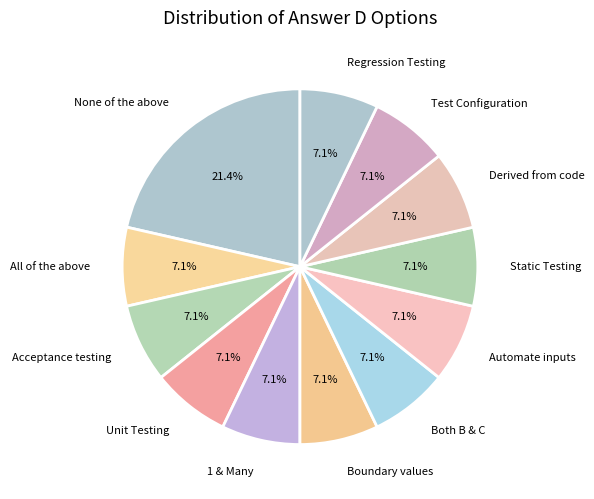

Which category has the biggest portion of the pie?

None of the above